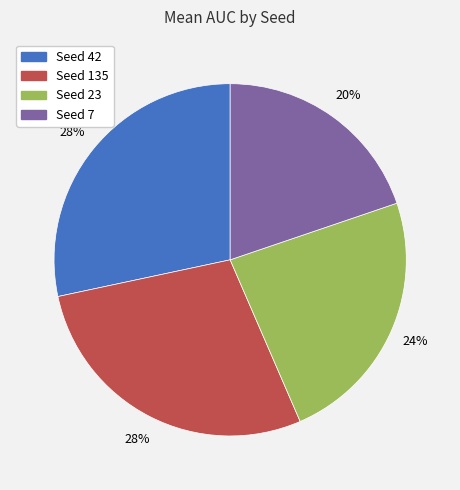

To the nearest percent, what is the combined percentage of Seed 23 and Seed 135?

52%